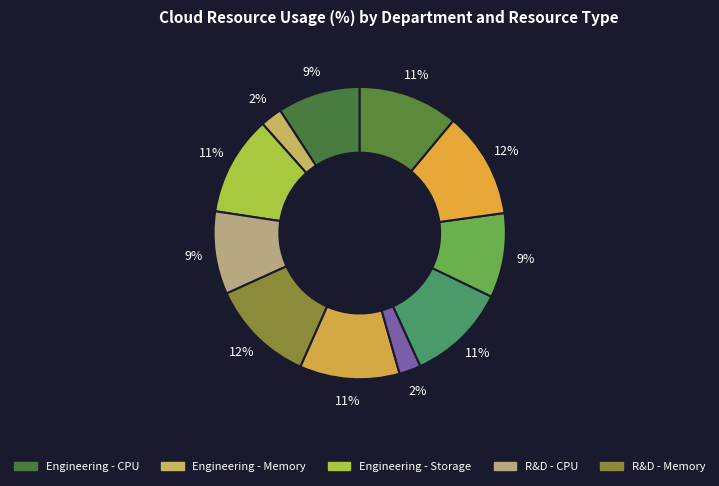

How many slices are in this pie chart?

11